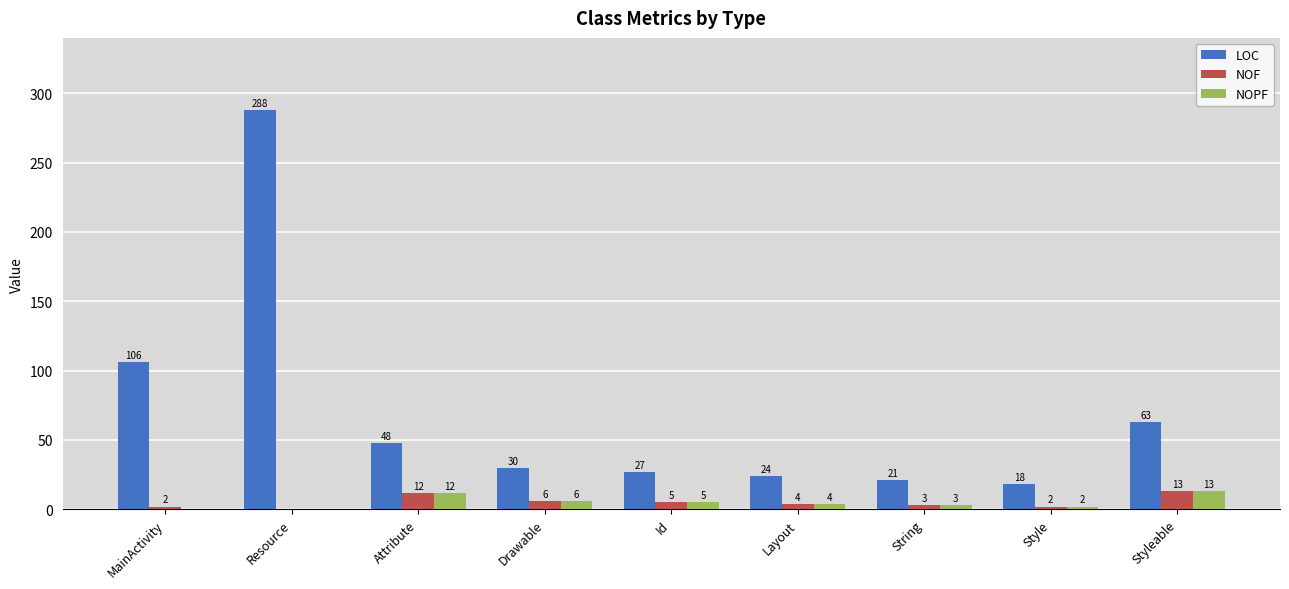

How many groups of bars are there?

9